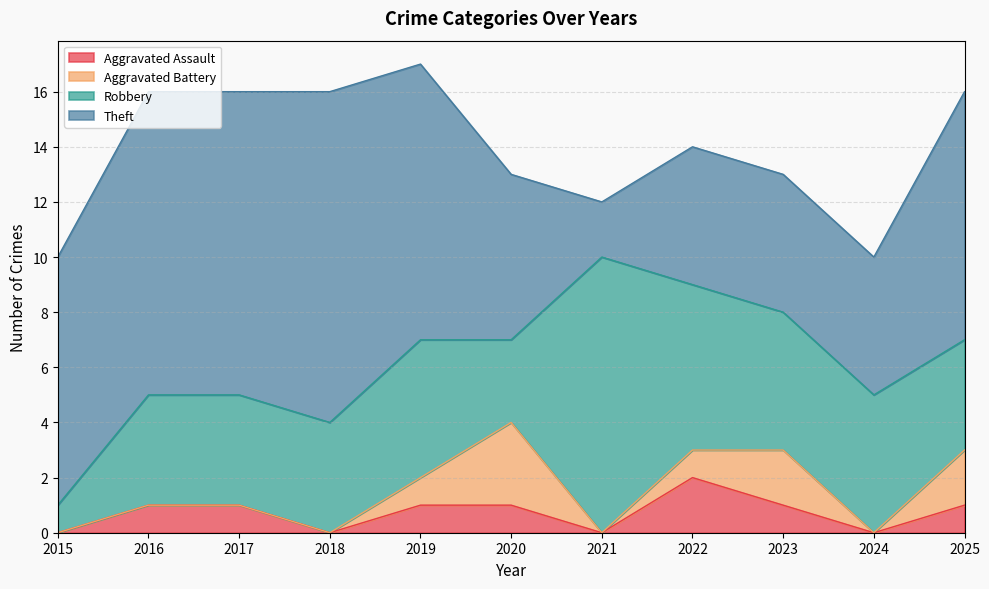

Reading left to right, list all the values displayed in this chart.

Aggravated Assault: 0	1	1	0	1	1	0	2	1	0	1
Aggravated Battery: 0	0	0	0	1	3	0	1	2	0	2
Robbery: 1	4	4	4	5	3	10	6	5	5	4
Theft: 9	11	11	12	10	6	2	5	5	5	9